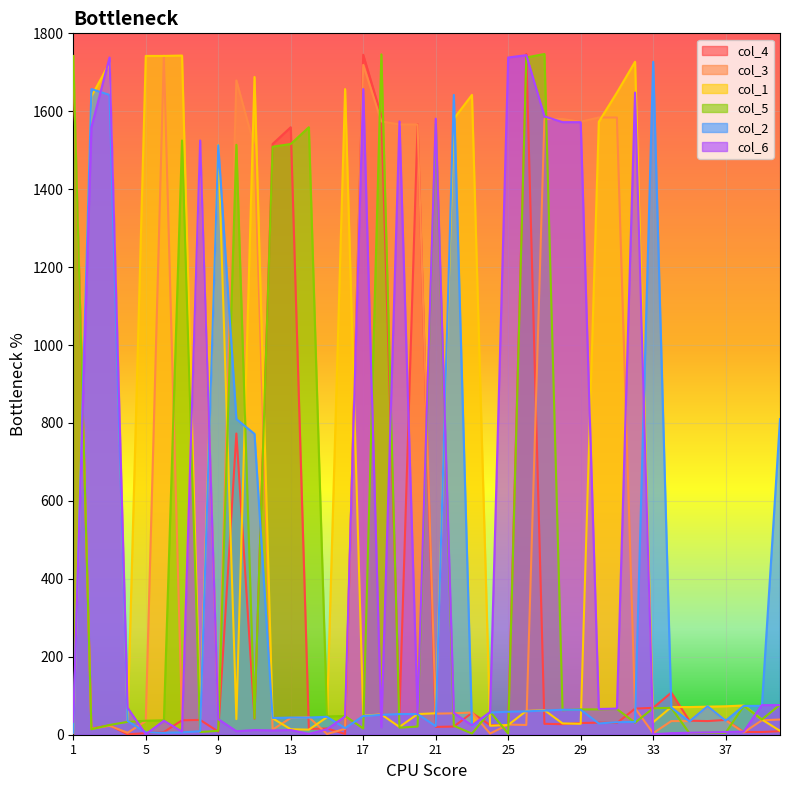

The col_5 series shows 65 at 30. True or false?

True